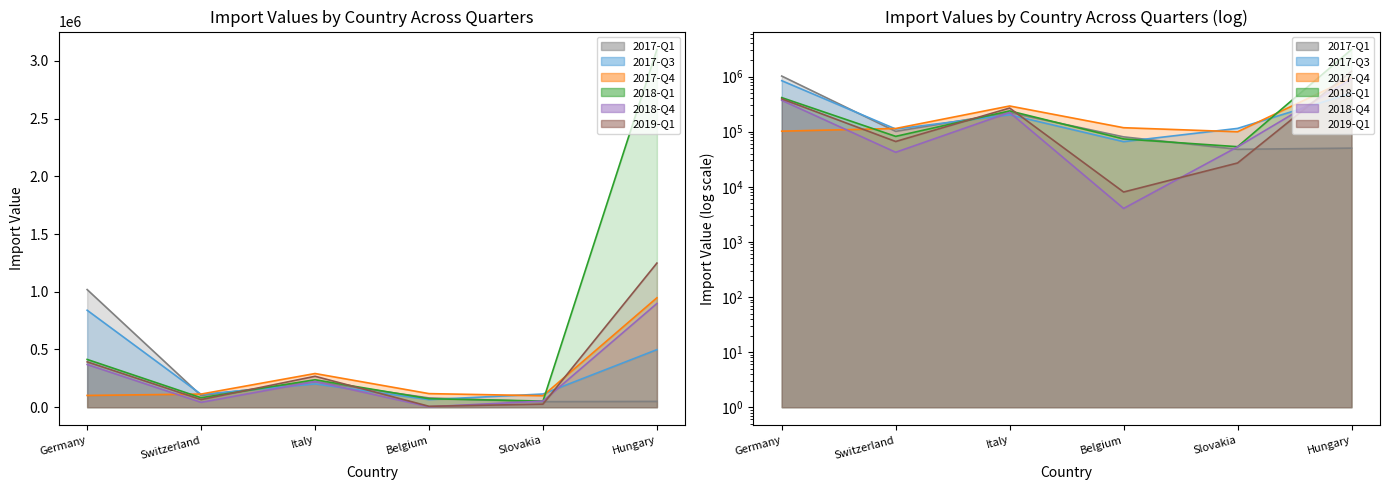

Reading left to right, what are all the values shown in this chart?

2017-Q1: Germany=1019000	Switzerland=101194	Italy=221926	Belgium=80368	Slovakia=47796	Hungary=50197
2017-Q3: Germany=840000	Switzerland=111499	Italy=202078	Belgium=65826	Slovakia=114426	Hungary=498831
2017-Q4: Germany=102000	Switzerland=114037	Italy=291908	Belgium=117797	Slovakia=99444	Hungary=947986
2018-Q1: Germany=414000	Switzerland=82073	Italy=237902	Belgium=73701	Slovakia=53304	Hungary=3098817
2018-Q4: Germany=370000	Switzerland=42233	Italy=222674	Belgium=4041	Slovakia=52947	Hungary=898473
2019-Q1: Germany=393000	Switzerland=66237	Italy=267947	Belgium=8025	Slovakia=26984	Hungary=1248424